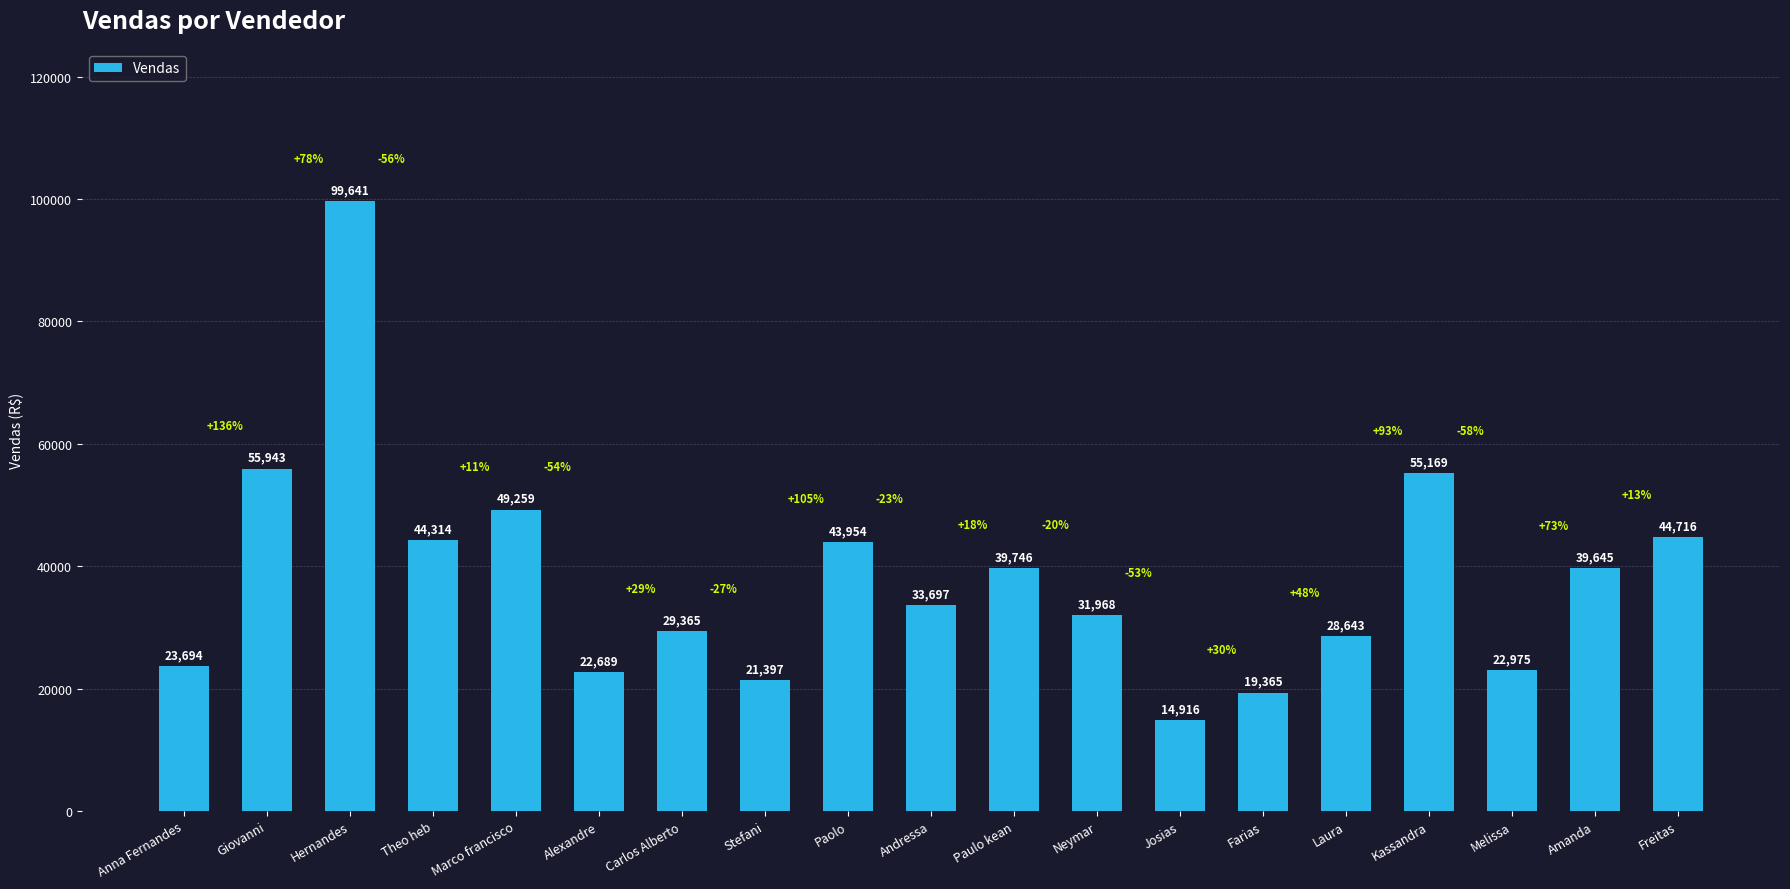

What is the label of the 13th bar from the left?

Josias